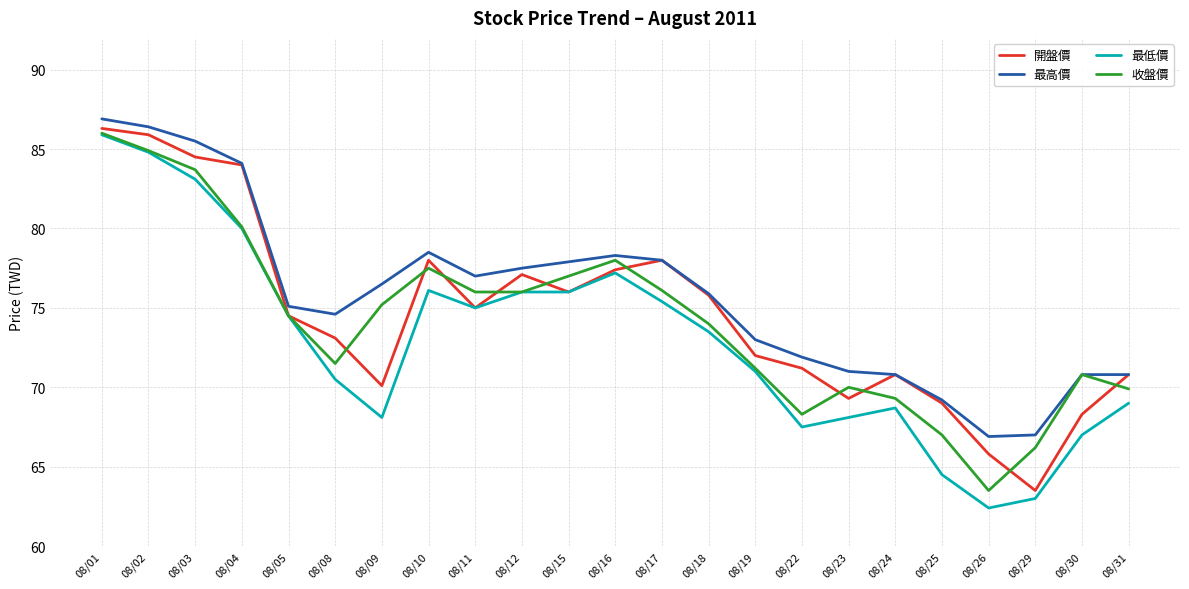

The value of 最高價 at 08/08 is 74.6. True or false?

True